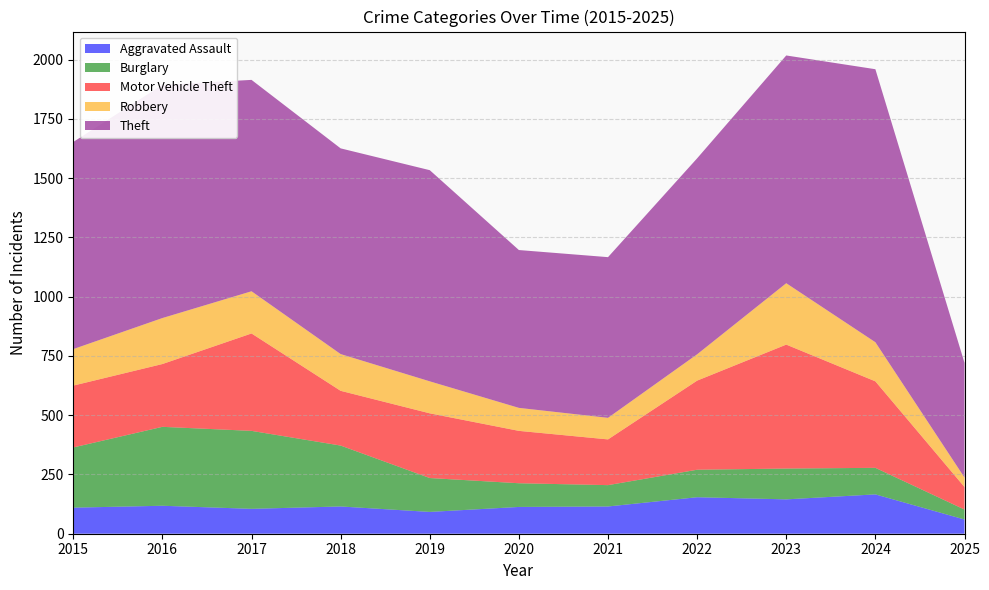

Reading left to right, list all the values displayed in this chart.

Aggravated Assault: 110	118	105	115	92	113	115	154	145	166	60
Burglary: 254	333	329	257	143	100	90	116	130	112	42
Motor Vehicle Theft: 261	265	411	231	273	221	193	376	523	365	95
Robbery: 154	194	178	155	135	97	91	111	259	165	40
Theft: 874	984	892	868	891	666	678	827	961	1152	484